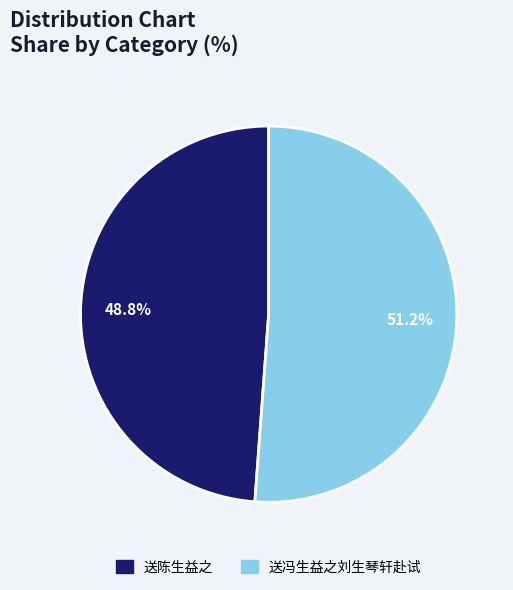

To the nearest percent, what is the difference between the 送冯生益之刘生琴轩赴试 and 送陈生益之 slice percentages?

2%